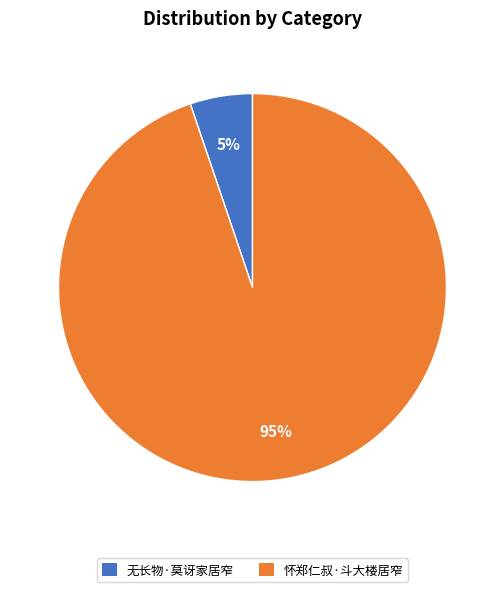

To the nearest percent, what is the difference between the 怀郑仁叔·斗大楼居窄 and 无长物·莫讶家居窄 slice percentages?

90%